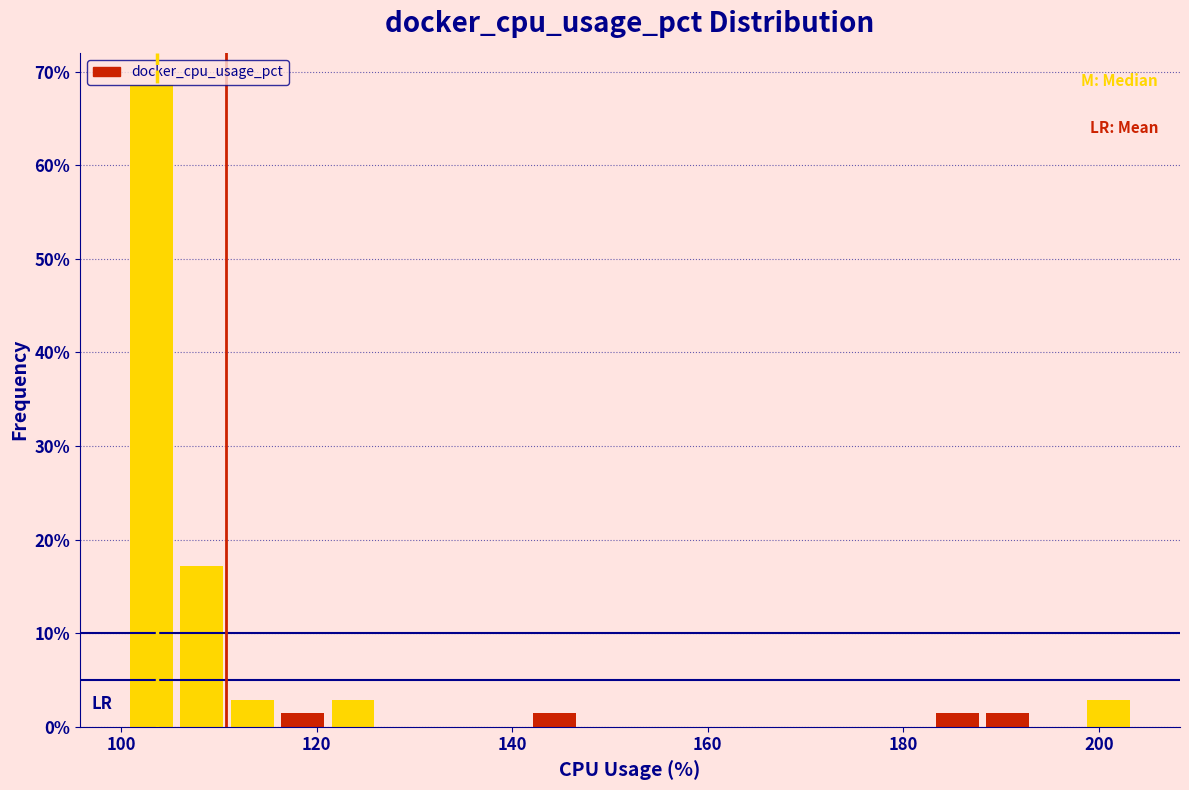

Around what value on the x-axis is the tallest bar? Give the approximate position of its centre, as read against the axis.

104